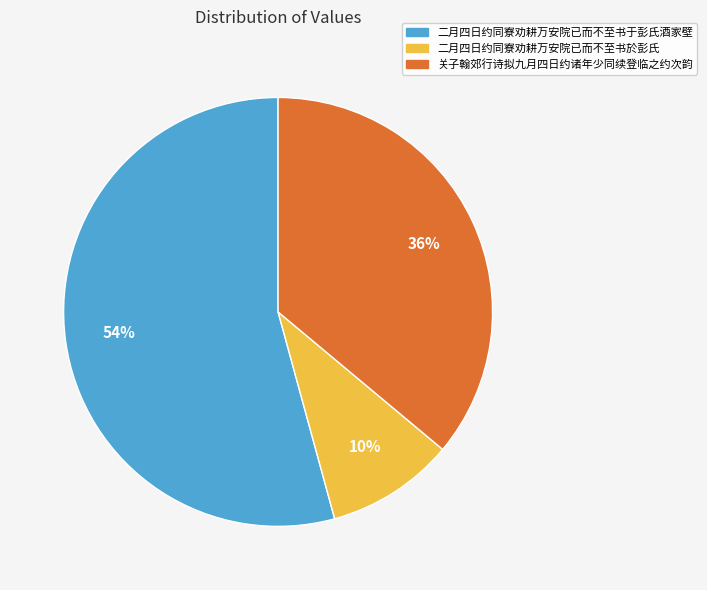

To the nearest percent, what portion does 关子翰郊行诗拟九月四日约诸年少同续登临之约次韵 represent?

36%